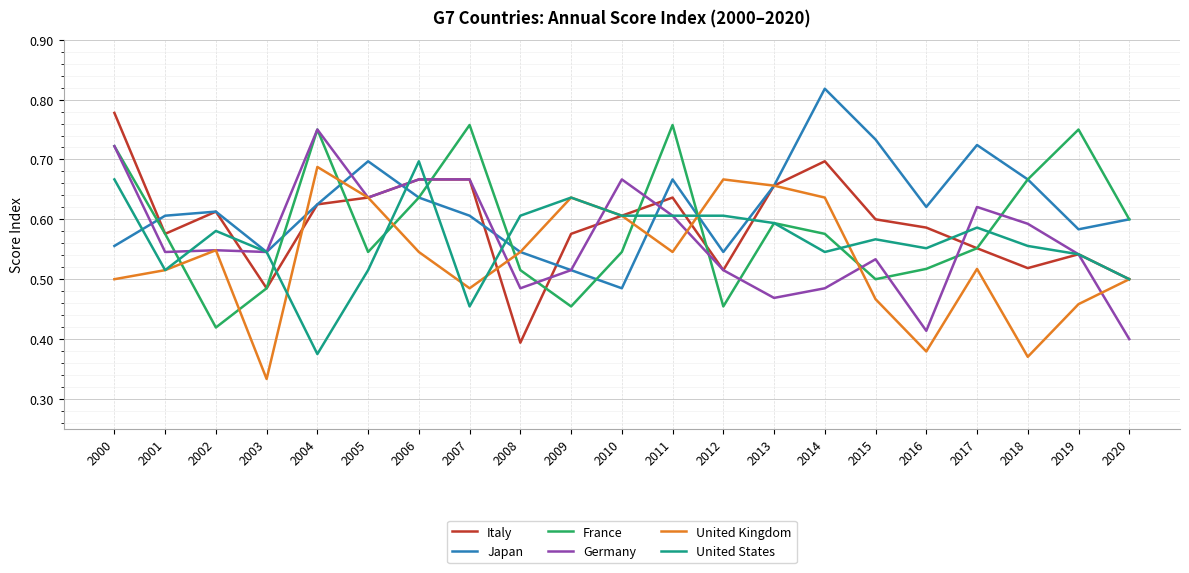

The Japan series shows 0.9 at 2003. True or false?

False